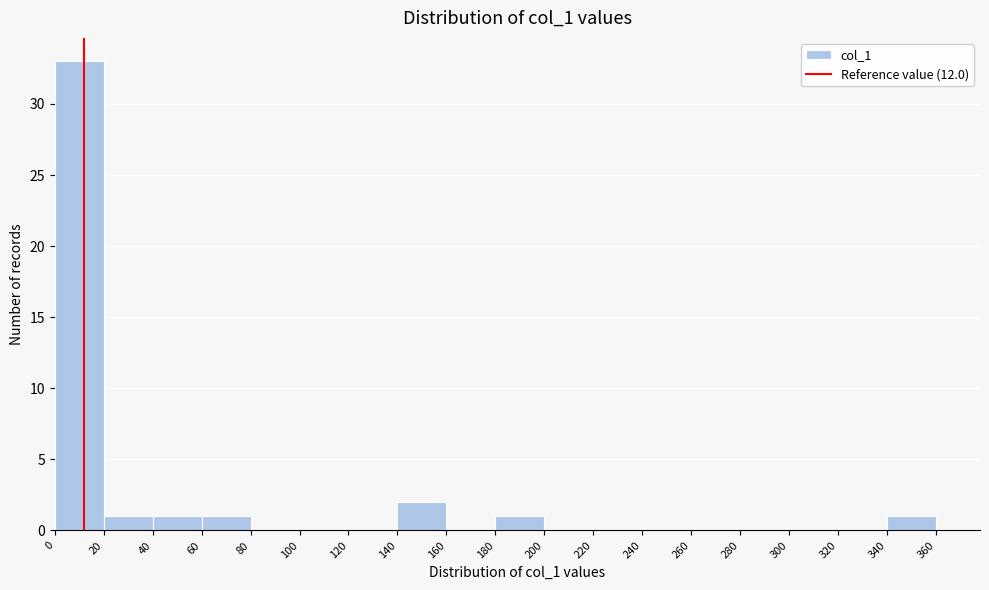

Reading left to right, transcribe this chart: for each bar, give the range it covers on the x-axis and its height. The values are not printed on the chart, so give them approximately, as read against the axis.

0 to 20: 33
20 to 40: 1
40 to 60: 1
60 to 80: 1
80 to 100: 0
100 to 120: 0
120 to 140: 0
140 to 160: 2
160 to 180: 0
180 to 200: 1
200 to 220: 0
220 to 240: 0
240 to 260: 0
260 to 280: 0
280 to 300: 0
300 to 320: 0
320 to 340: 0
340 to 360: 1